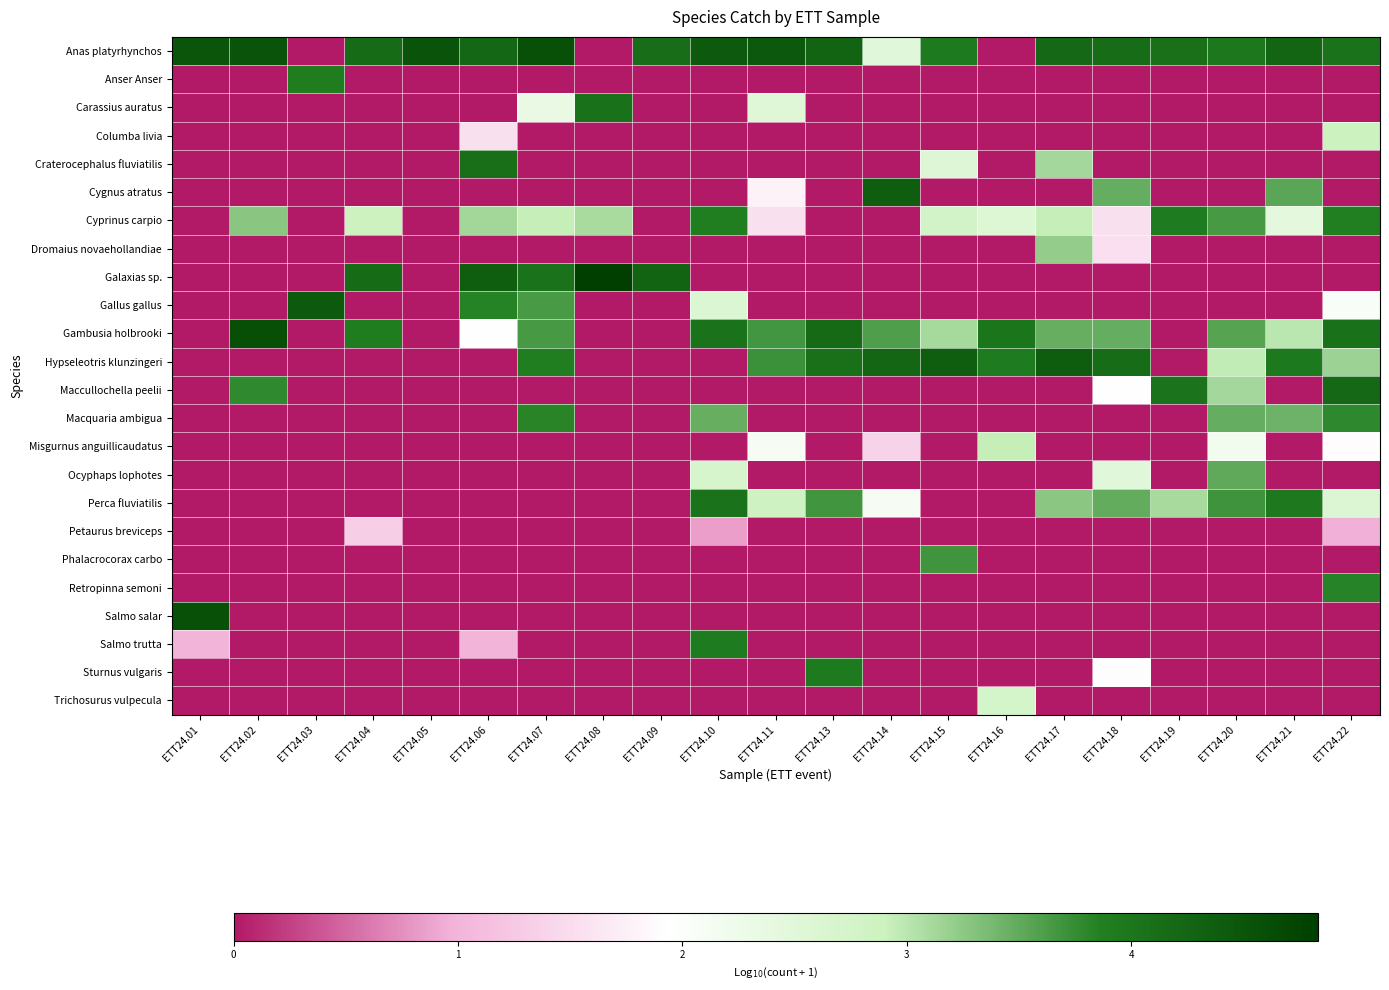

Which label corresponds to the smallest value in the chart?

ETT24.03